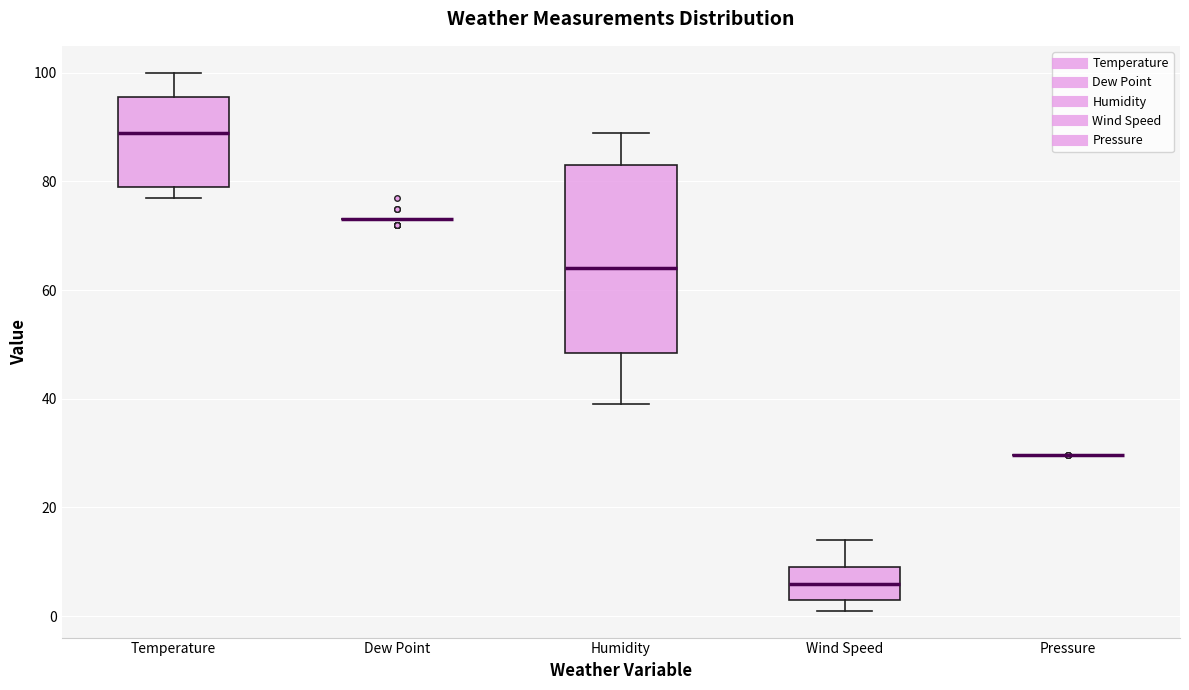

Comparing the boxes themselves (not the whiskers), which one is the tallest?

Humidity